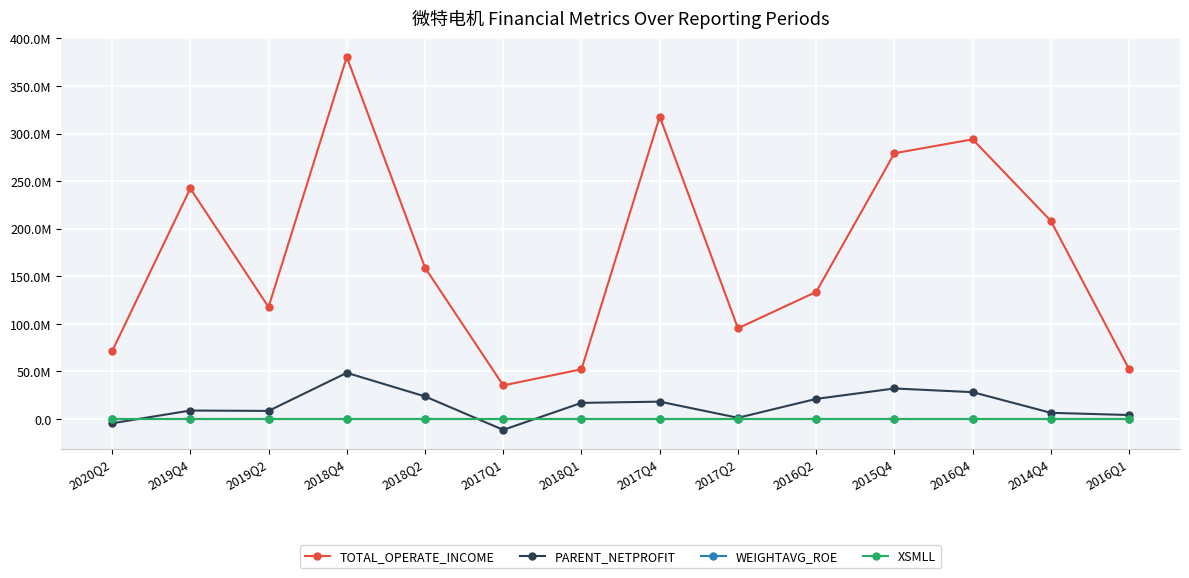

What are all the series names shown in the legend?

TOTAL_OPERATE_INCOME, PARENT_NETPROFIT, WEIGHTAVG_ROE, XSMLL